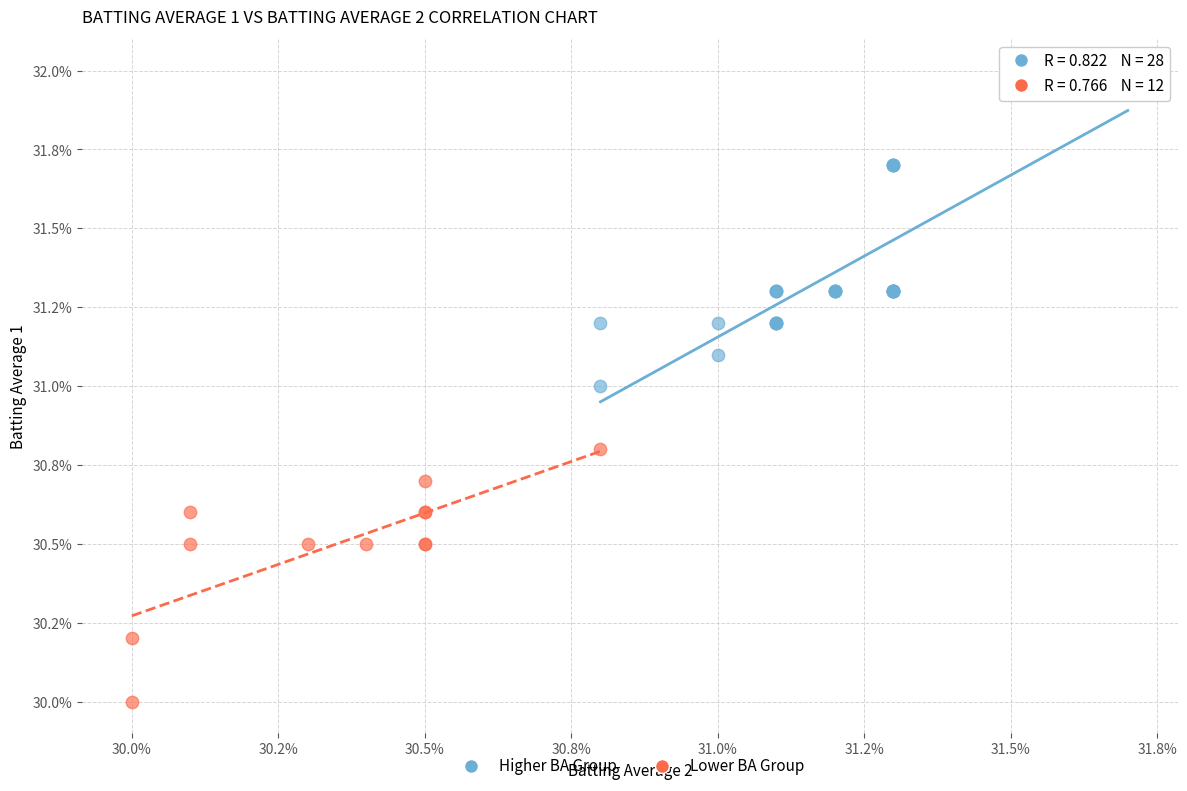

Which series has the widest spread of Y values?

Higher BA Group